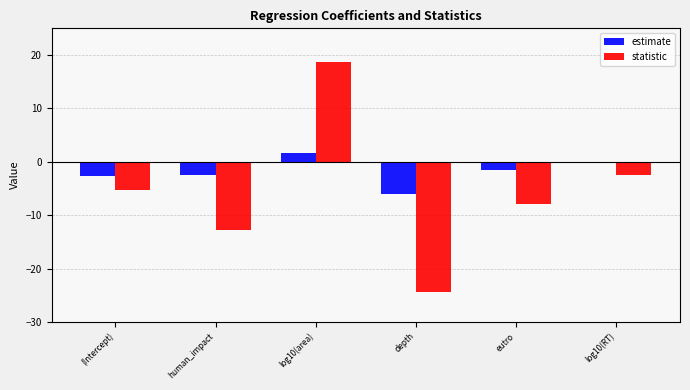

What is the average value of the estimate series?

-1.8